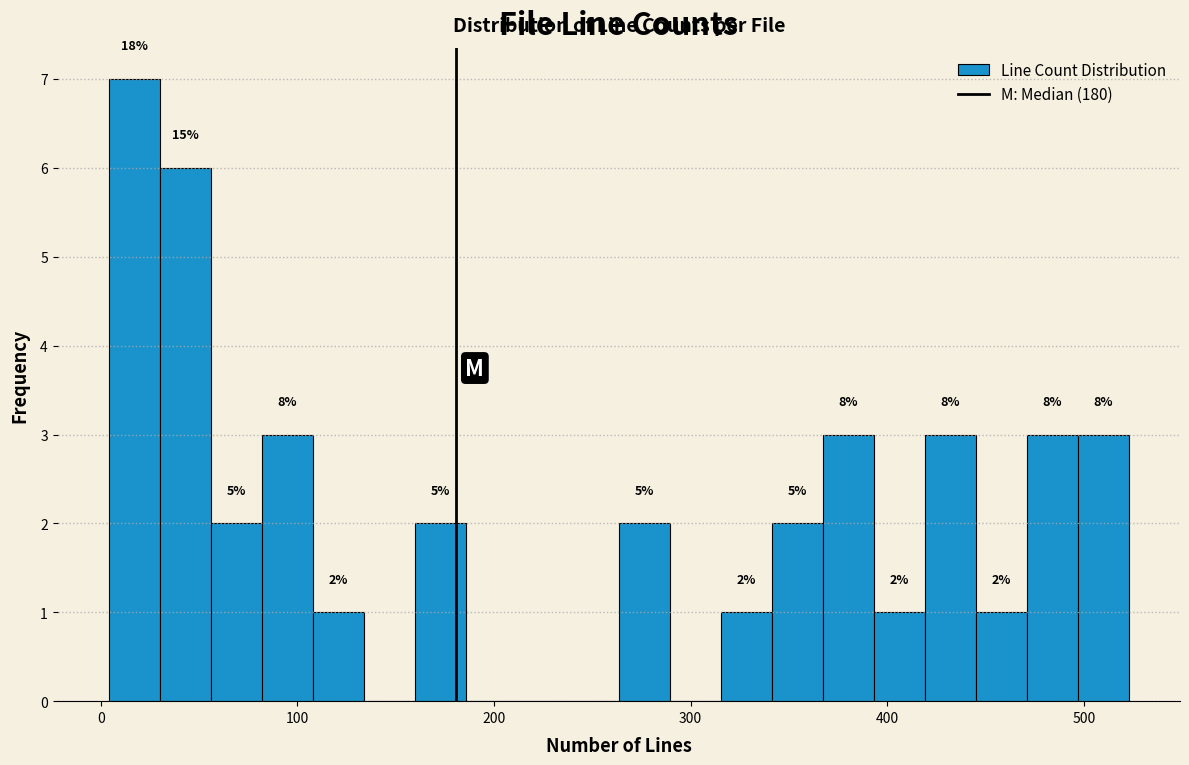

Read against the x-axis, roughly where is the centre of the tallest bar?

20